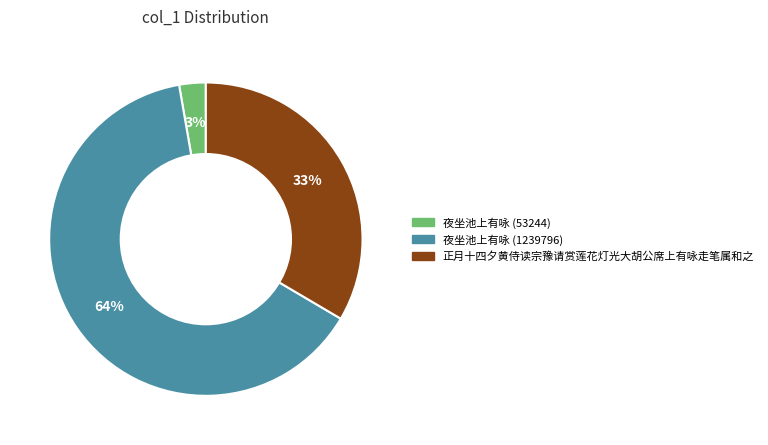

To the nearest percent, what is the average slice percentage?

33%